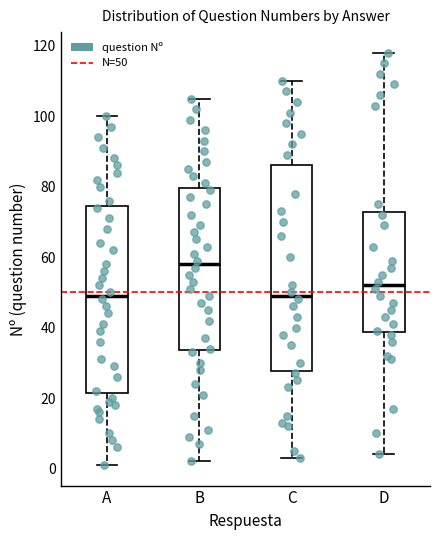

Reading left to right, transcribe this box plot: for each box, give where its median line is, the range the box spans, and where its two whiskers end, as read against the y-axis. The values are not printed on the chart, so give them approximately, as read against the axis.

A: median 50, box 22 to 74, whiskers 2 to 100
B: median 58, box 34 to 80, whiskers 2 to 106
C: median 50, box 28 to 86, whiskers 4 to 110
D: median 52, box 38 to 72, whiskers 4 to 118